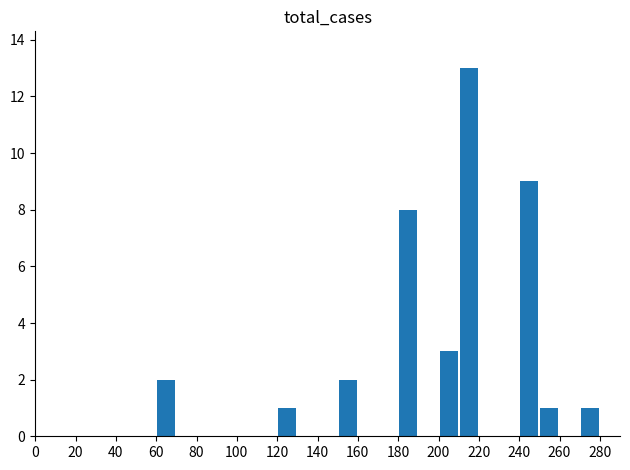

What is the sum of all values?

40